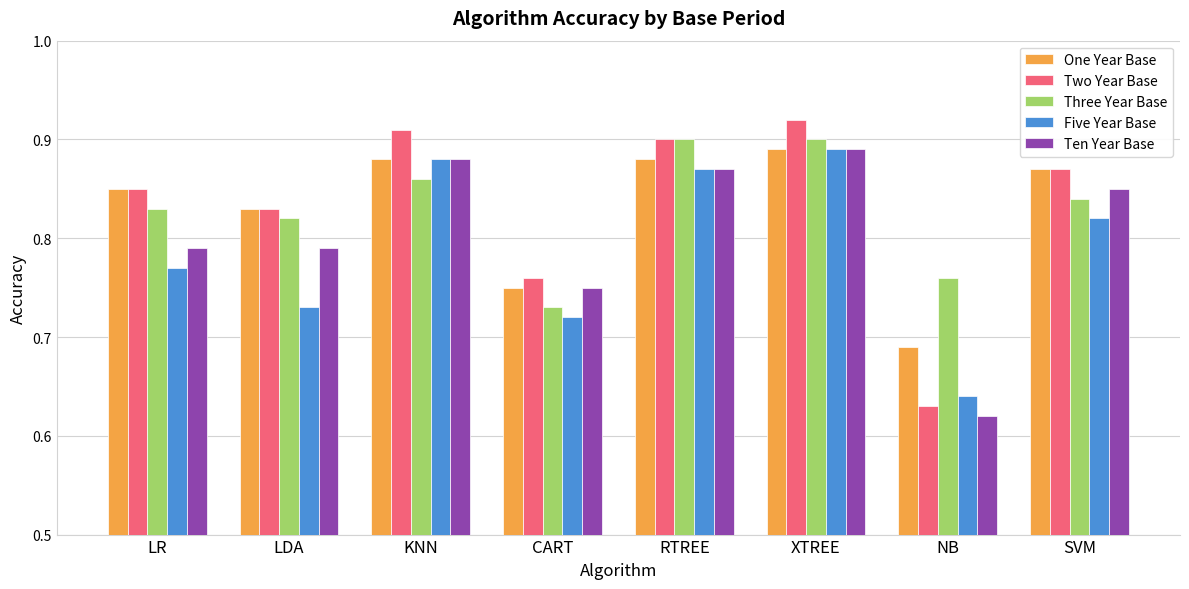

How many categories are shown in the chart?

8